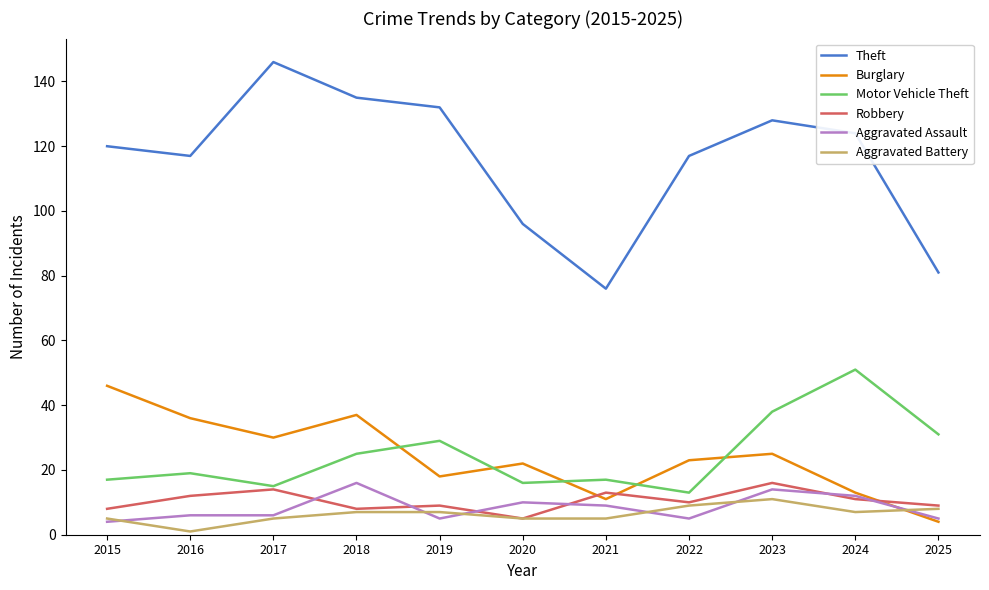

The value of Robbery at 2015 is 8. True or false?

True